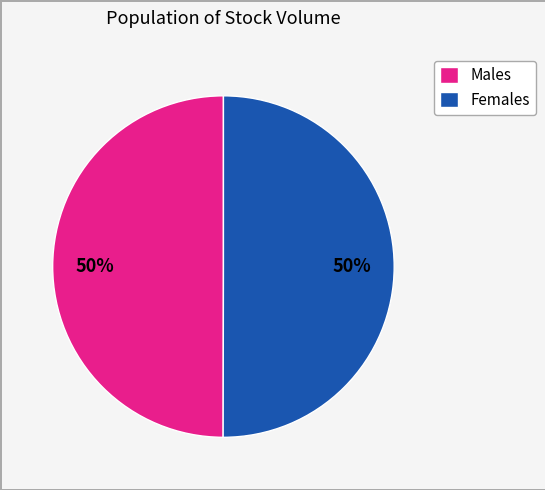

What is the ratio of the value at Males to the value at Females?

1.0